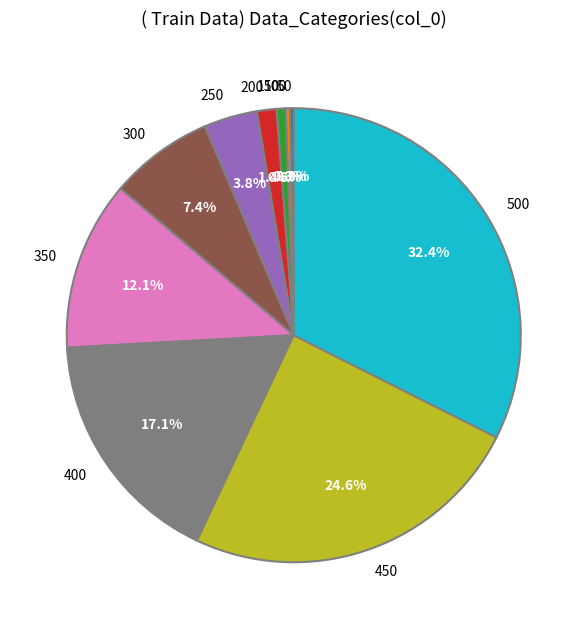

How much of the chart is everything except 100?

99.7%